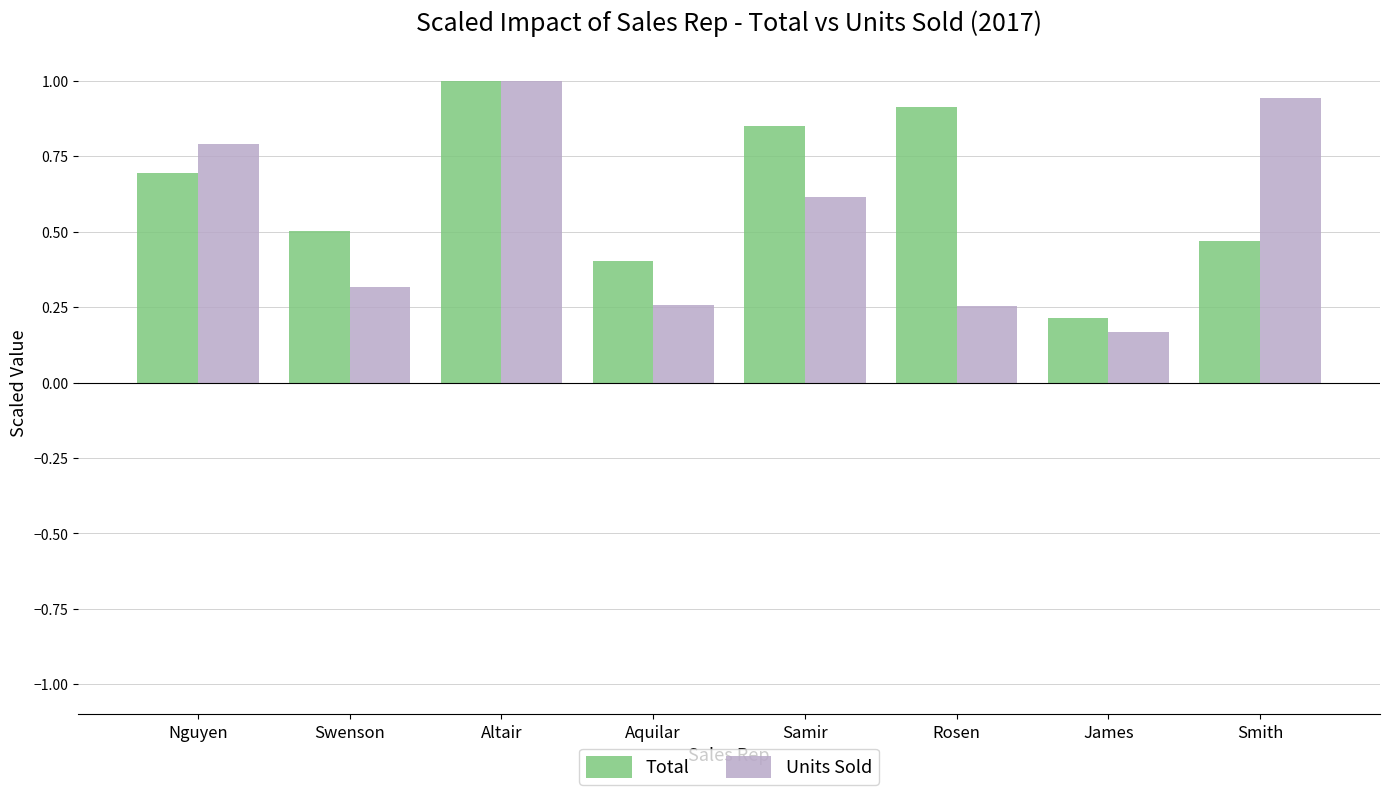

At Swenson, list the series in order from largest to smallest.

Total, Units Sold